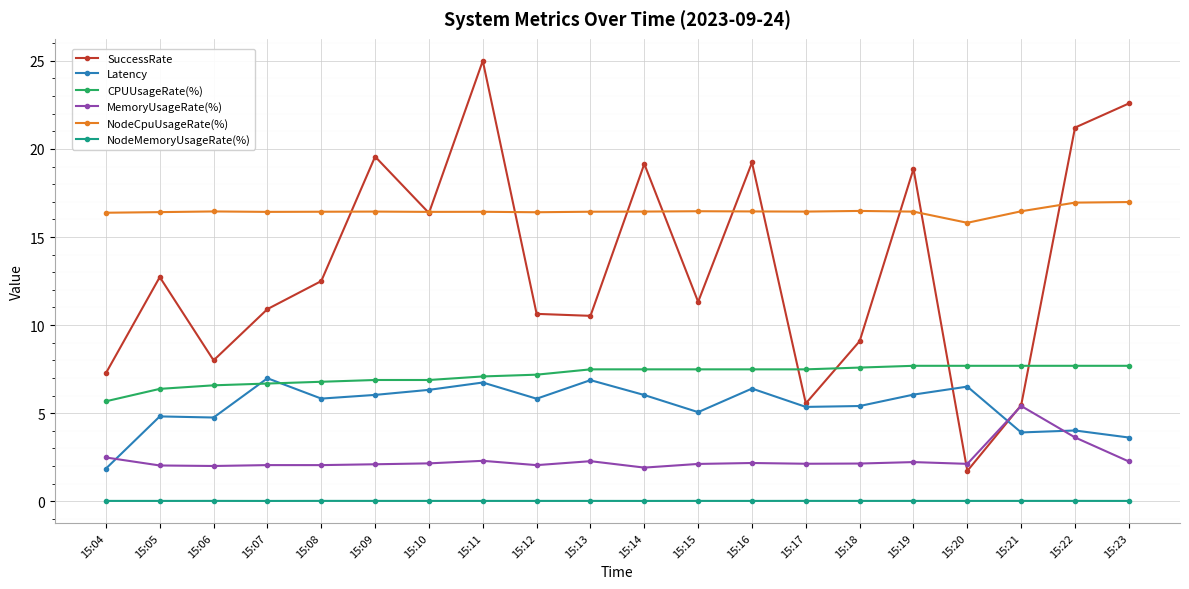

In Latency, how many points are lower than both neighbors (excluding endpoints)?

6